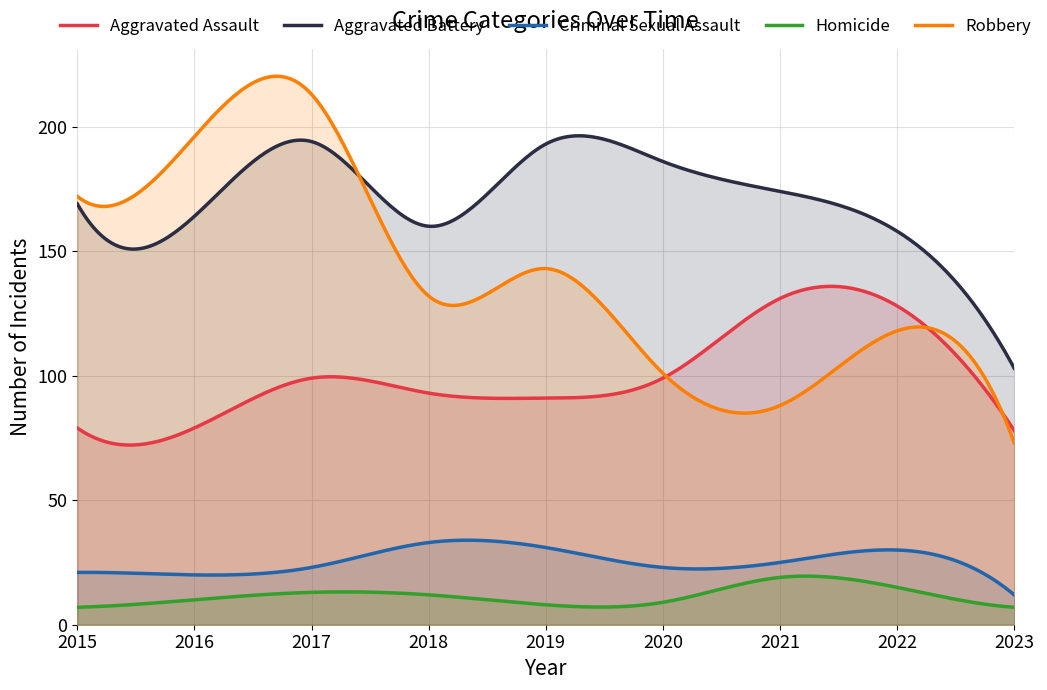

The value of Aggravated Assault at 2017 is 55. True or false?

False